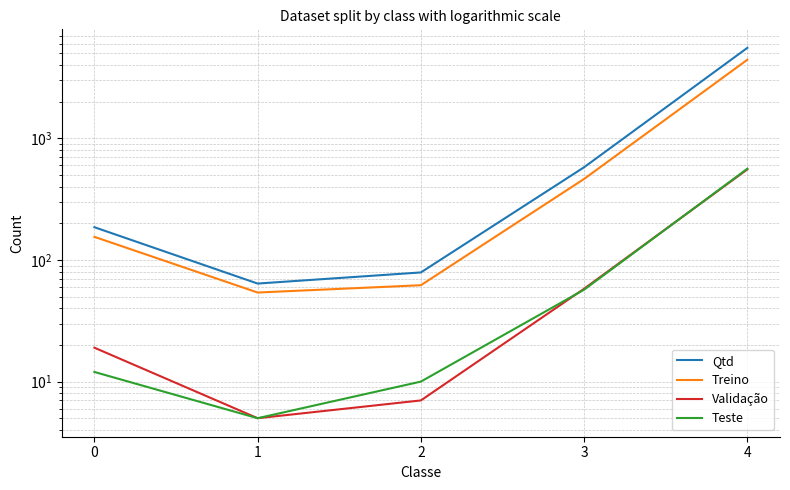

What is the sum of the Validação values at 3 and 0?

77